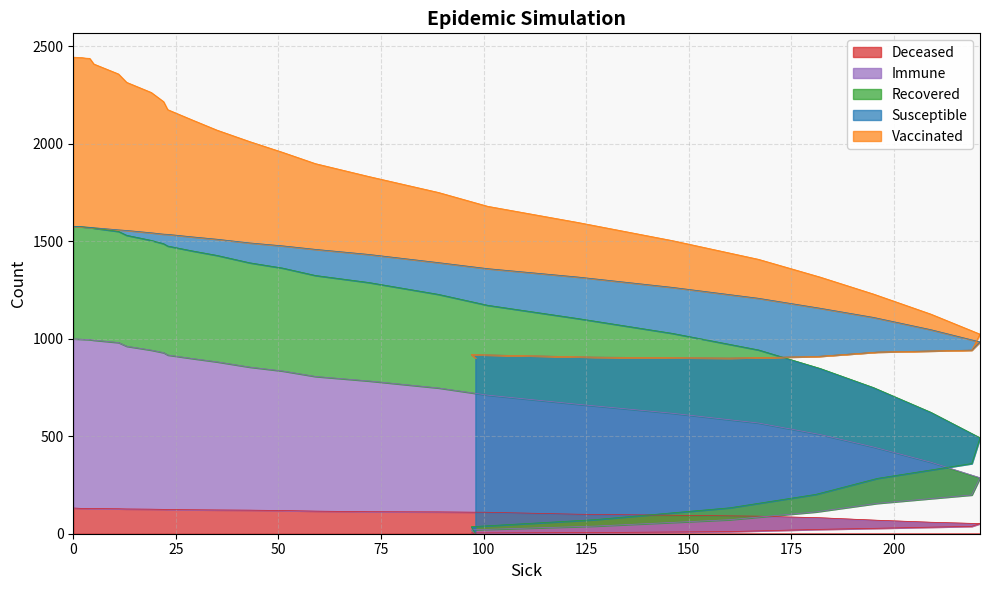

True or false: Recovered and Vaccinated intersect in this chart.

False